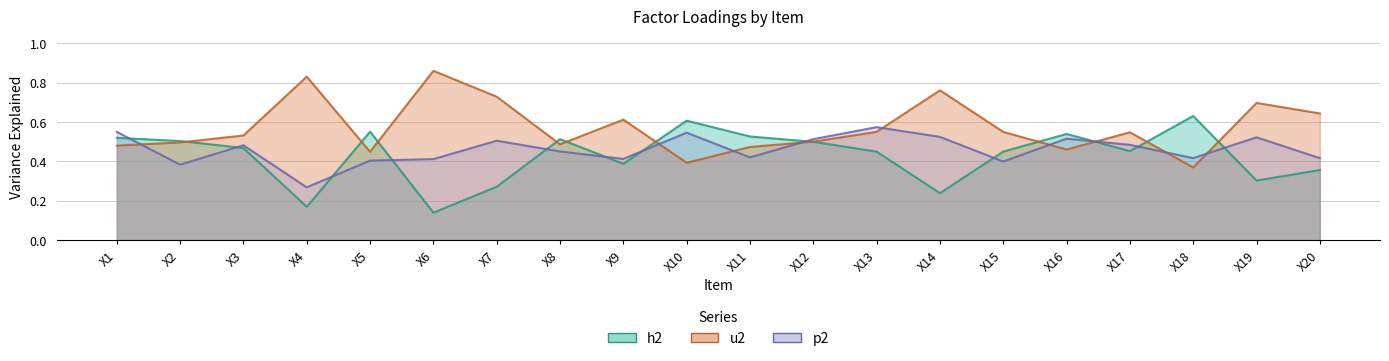

Reading left to right, transcribe all the data shown in this chart.

h2: 0.5	0.5	0.5	0.2	0.6	0.1	0.3	0.5	0.4	0.6	0.5	0.5	0.4	0.2	0.5	0.5	0.5	0.6	0.3	0.4
u2: 0.5	0.5	0.5	0.8	0.4	0.9	0.7	0.5	0.6	0.4	0.5	0.5	0.6	0.8	0.6	0.5	0.5	0.4	0.7	0.6
p2: 0.6	0.4	0.5	0.3	0.4	0.4	0.5	0.5	0.4	0.5	0.4	0.5	0.6	0.5	0.4	0.5	0.5	0.4	0.5	0.4